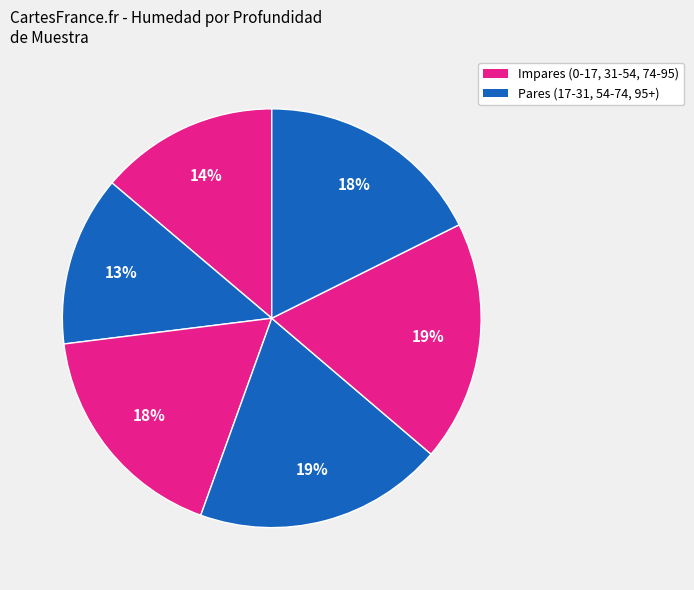

How many segments does this pie chart have?

6